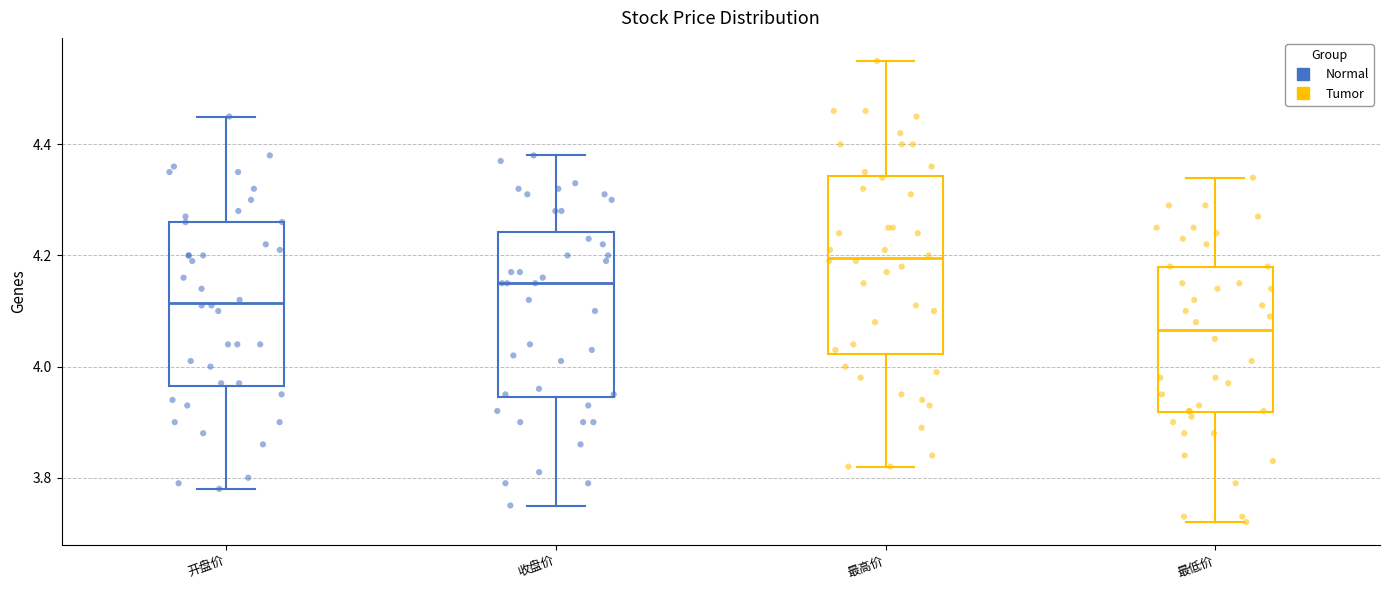

Reading left to right, transcribe this box plot: for each box, give where its median line is, the range the box spans, and where its two whiskers end, as read against the y-axis. The values are not printed on the chart, so give them approximately, as read against the axis.

开盘价: median 4.12, box 3.96 to 4.26, whiskers 3.78 to 4.46
收盘价: median 4.16, box 3.94 to 4.24, whiskers 3.76 to 4.38
最高价: median 4.20, box 4.02 to 4.34, whiskers 3.82 to 4.56
最低价: median 4.06, box 3.92 to 4.18, whiskers 3.72 to 4.34